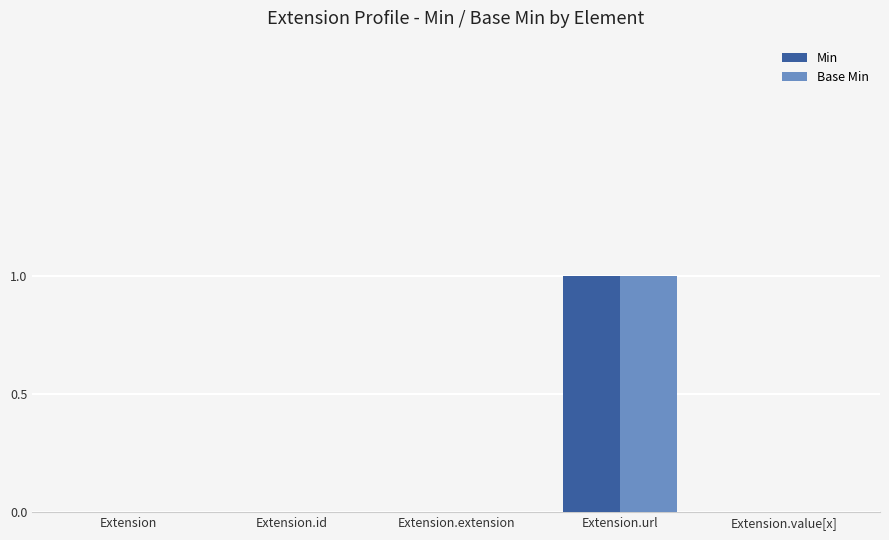

True or false: Min has a value of 0 at Extension.value[x].

True